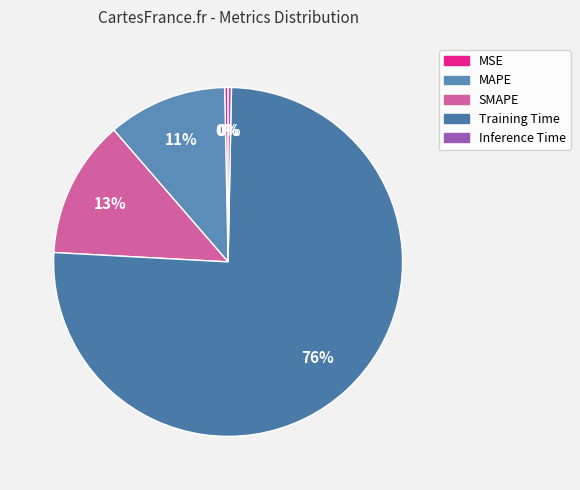

To the nearest percent, what portion does Training Time represent?

76%